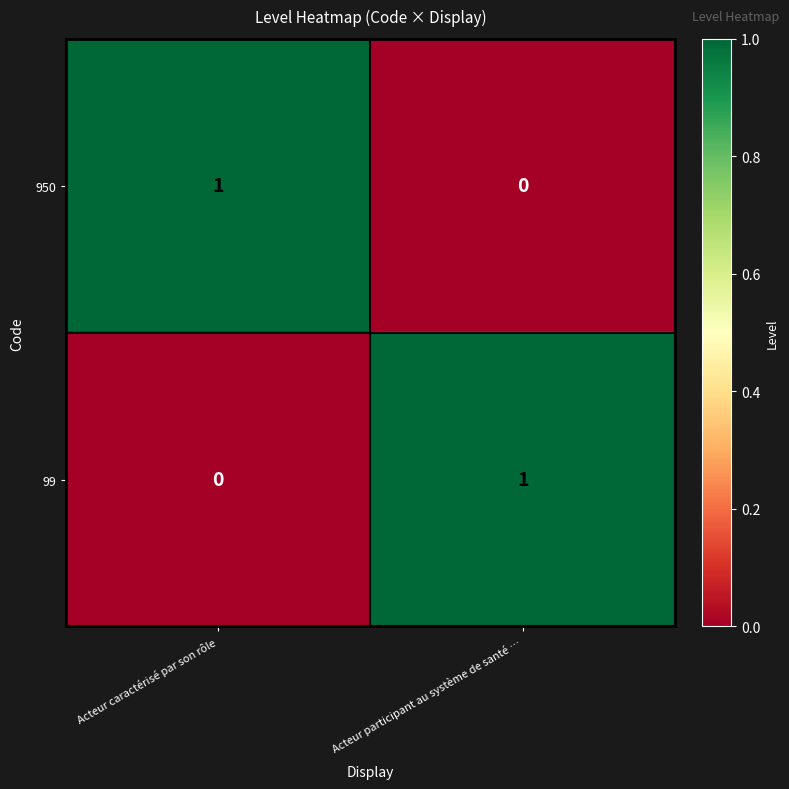

How many series are shown in this chart?

2